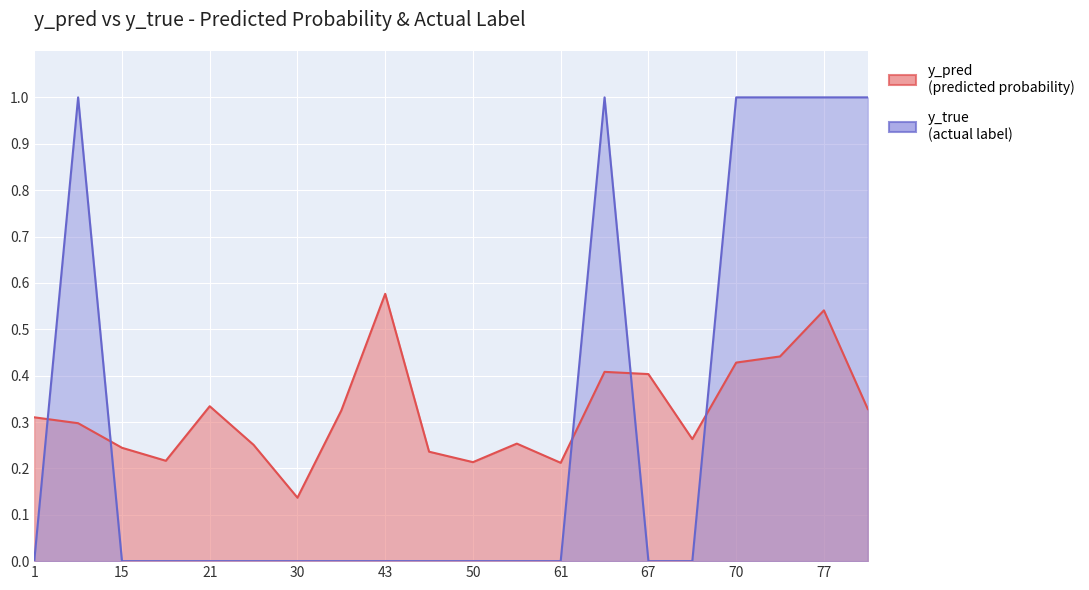

Reading left to right, list all the values displayed in this chart.

y_pred: 0.3	0.3	0.2	0.2	0.3	0.3	0.1	0.3	0.6	0.2	0.2	0.3	0.2	0.4	0.4	0.3	0.4	0.4	0.5	0.3
y_true: 0.0	1.0	0.0	0.0	0.0	0.0	0.0	0.0	0.0	0.0	0.0	0.0	0.0	1.0	0.0	0.0	1.0	1.0	1.0	1.0